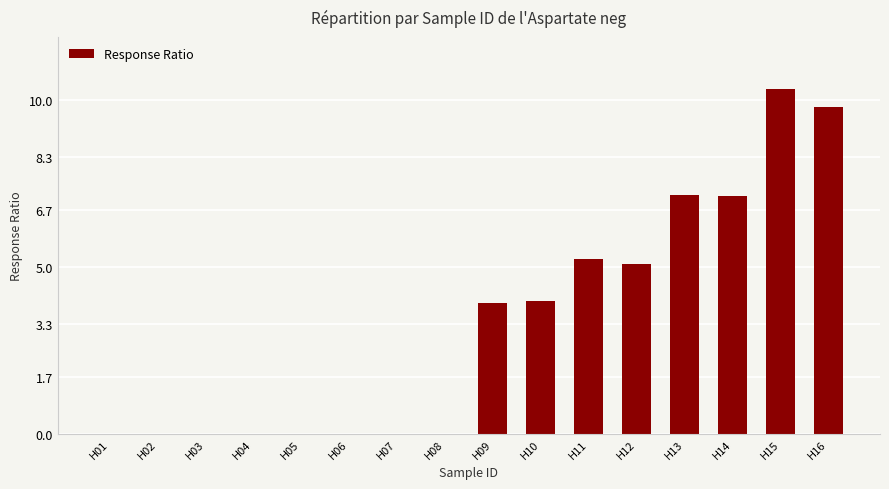

What is the average value?

3.3